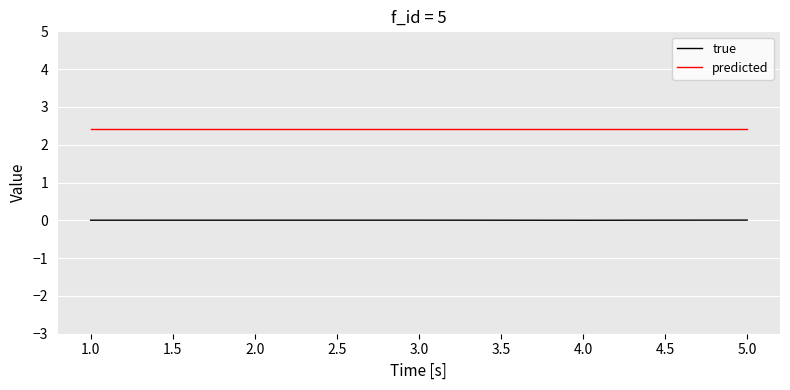

Which series has the largest total across all categories?

predicted